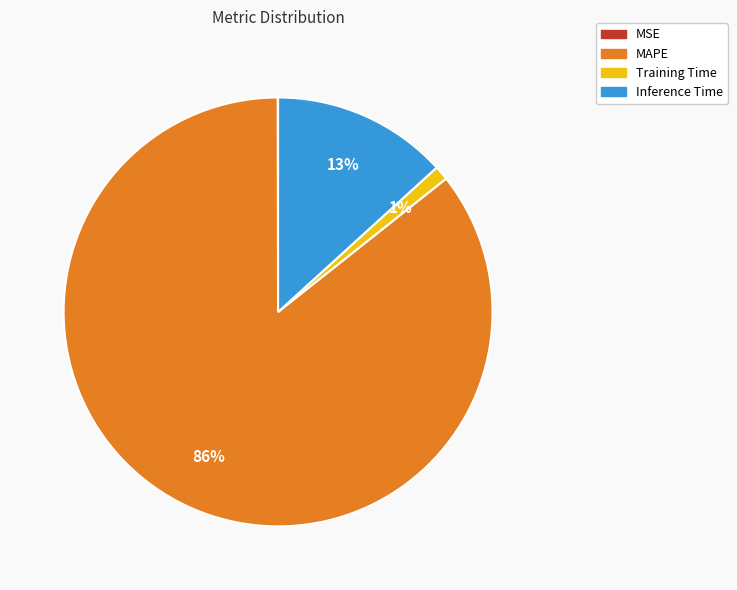

Between Training Time and Inference Time, which is larger?

Inference Time